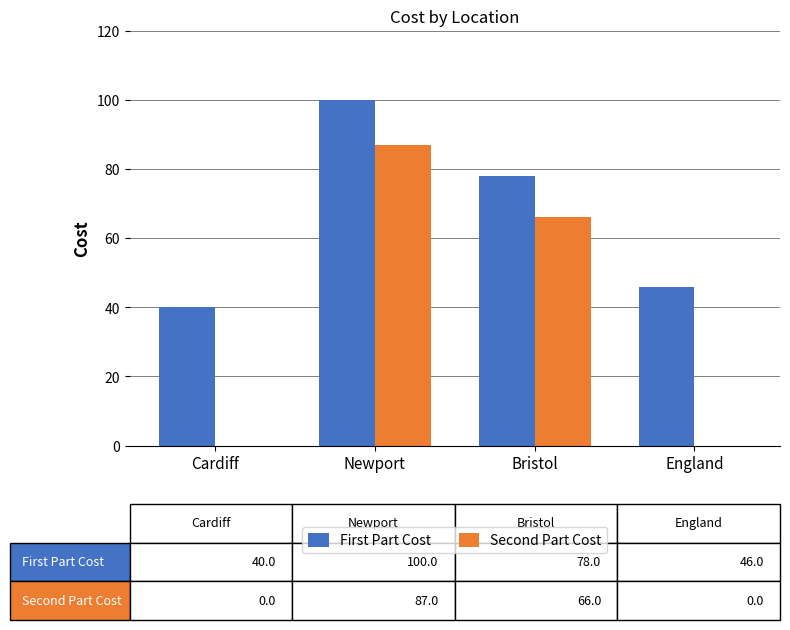

True or false: First Part Cost has a value of 100 at Newport.

True